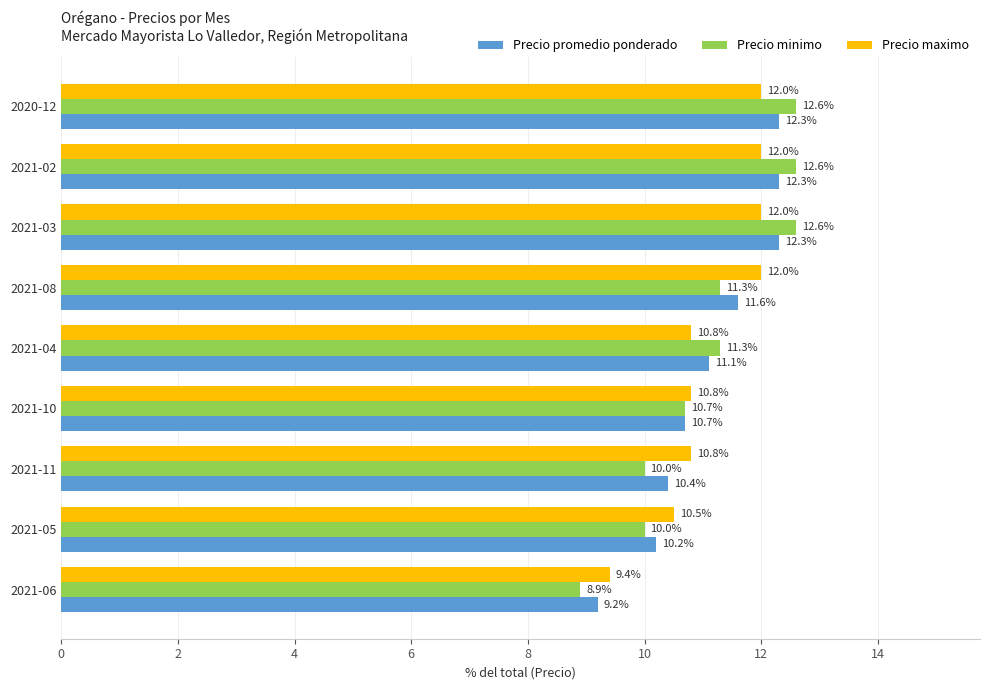

What is the difference between the highest and lowest values at 2021-05?

0.5